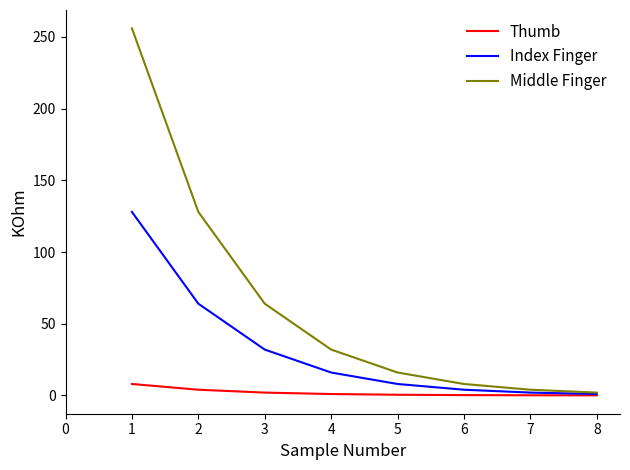

Rank the series by their average value, from highest to lowest.

Middle Finger, Index Finger, Thumb